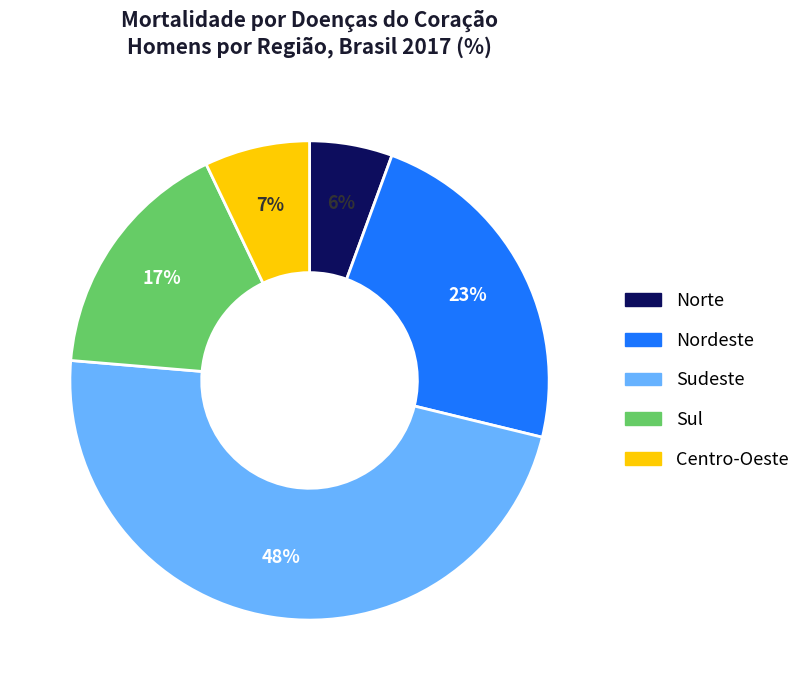

Which has a higher value, Nordeste or Norte?

Nordeste